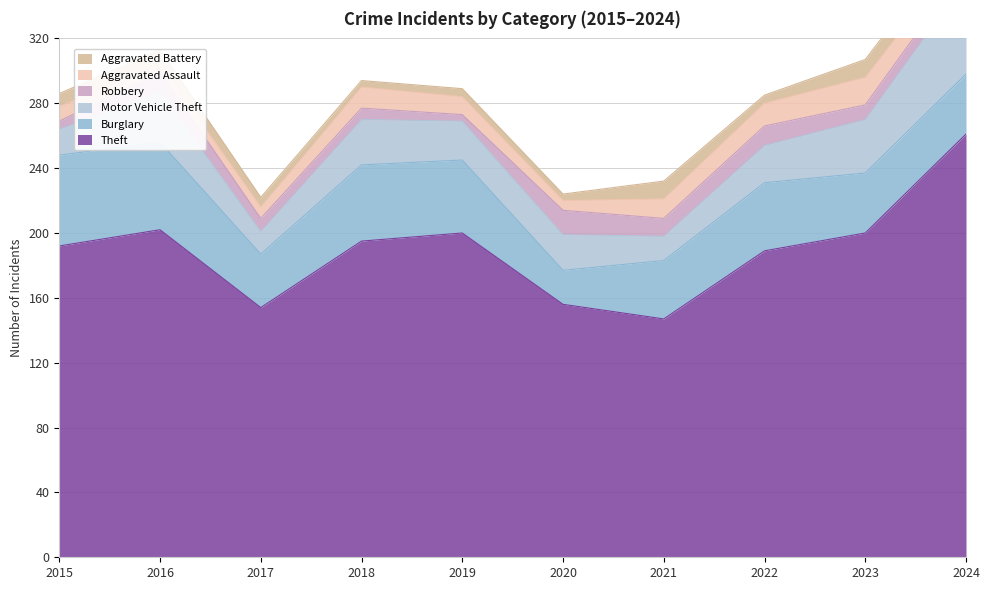

At which category is the sum across all series the highest?

2024